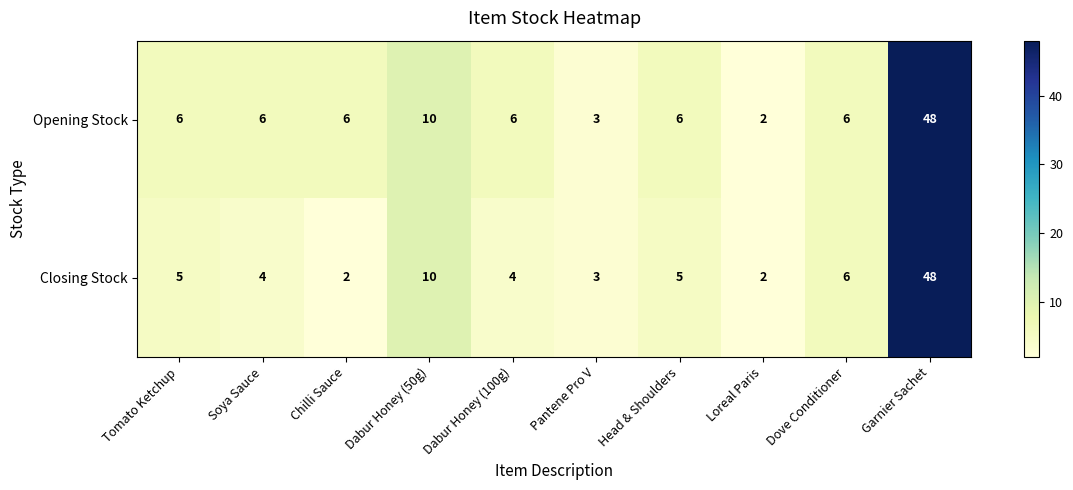

Which series has the largest total across all categories?

Opening Stock